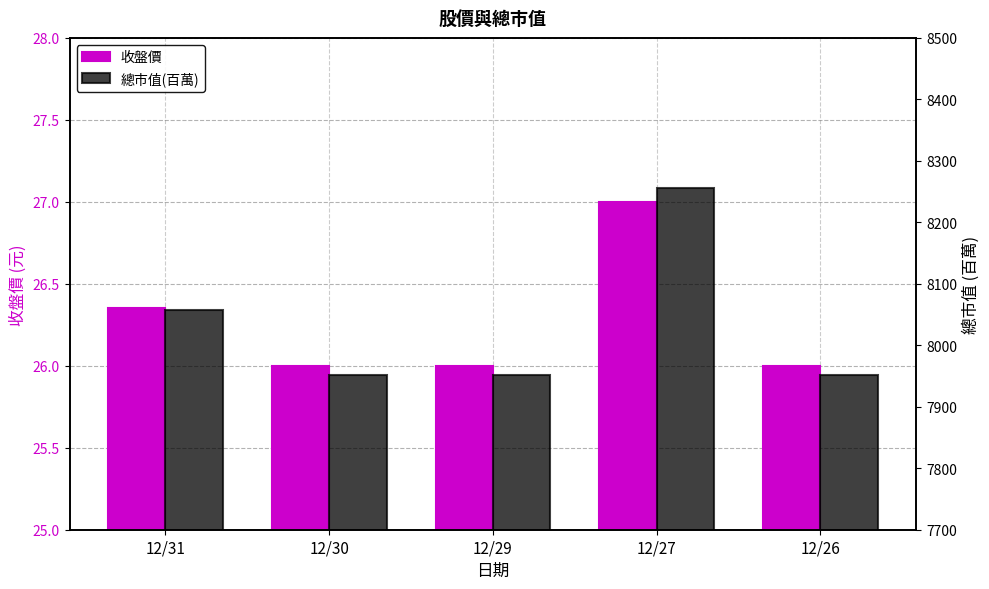

Which has a higher value, 12/27 or 12/31?

12/27